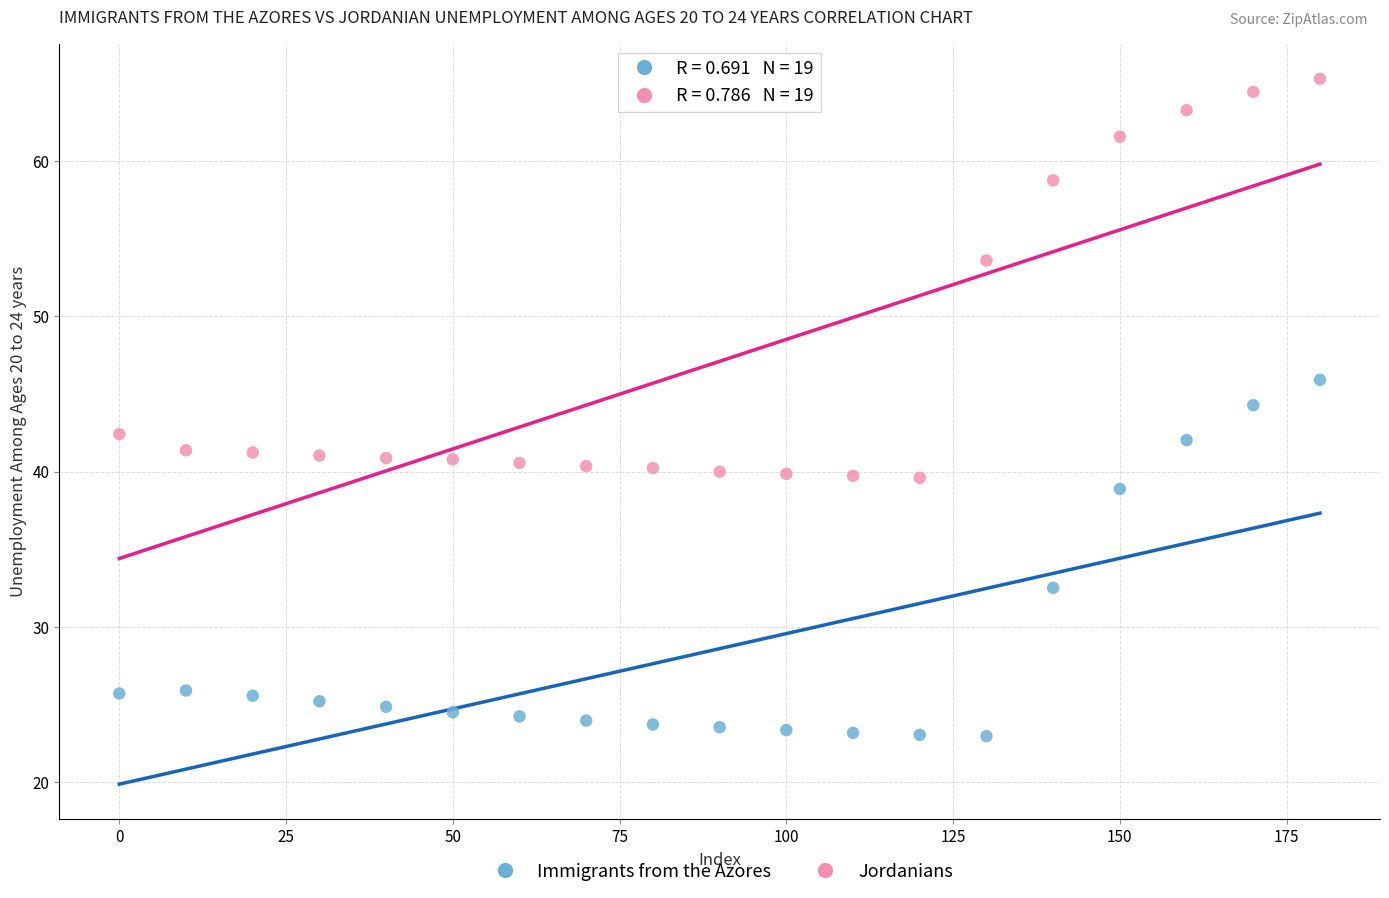

Which series contains the lowest Y value?

Immigrants from the Azores